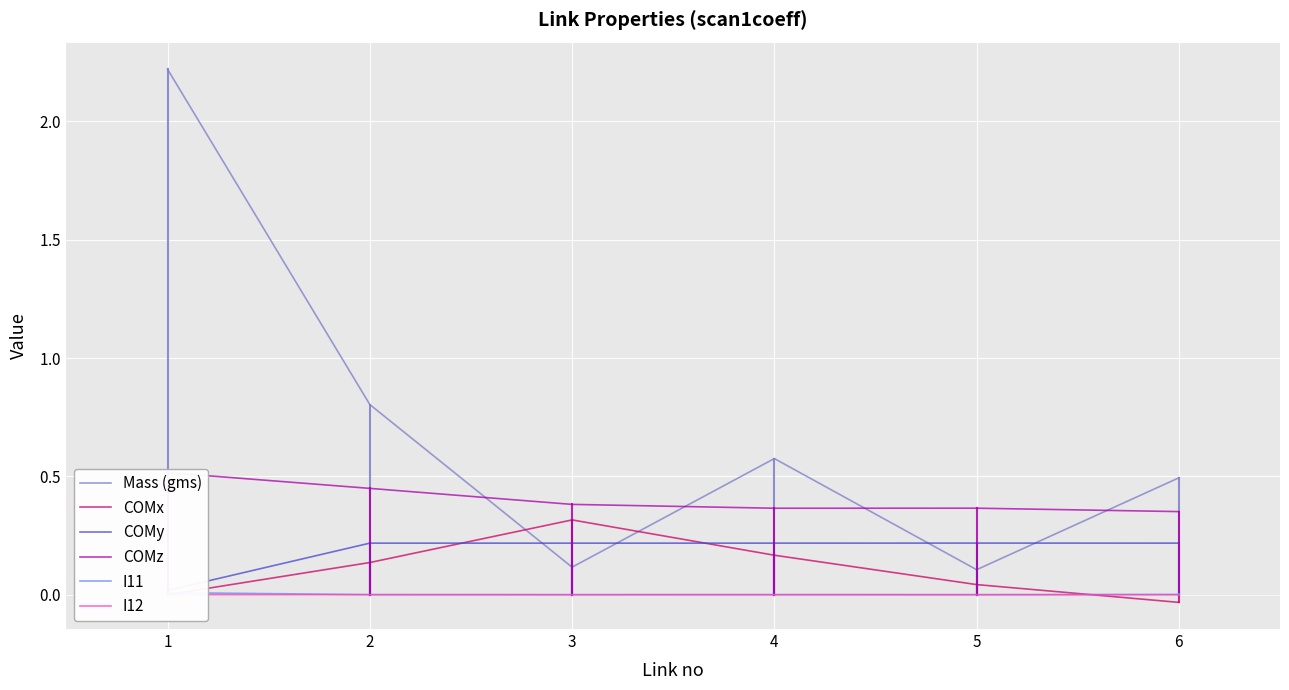

Which category has the highest value across all series?

1